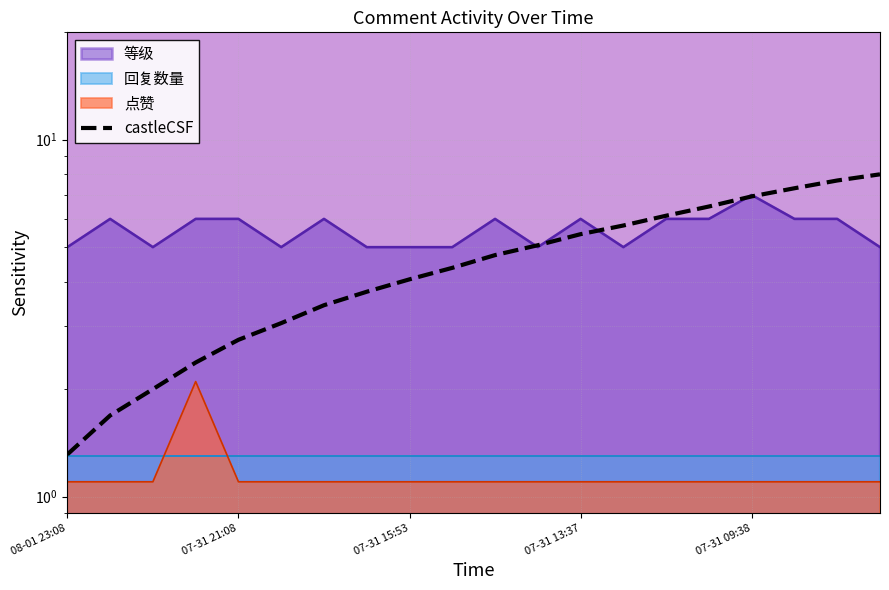

True or false: the data has more than 2 interior local peaks.

False